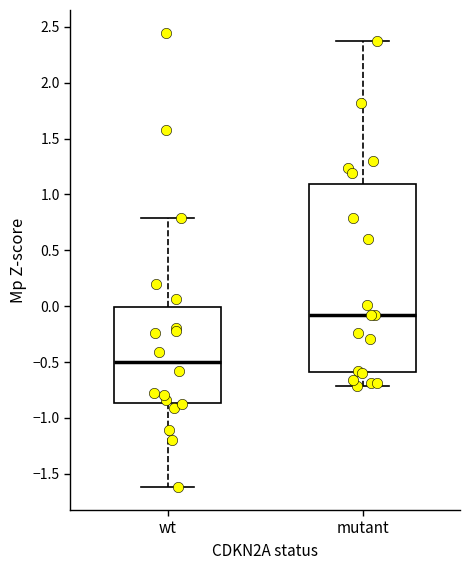

Where is the upper edge of the box for wt on the y-axis? The values are not printed on the chart, so give them approximately, as read against the axis.

0.00